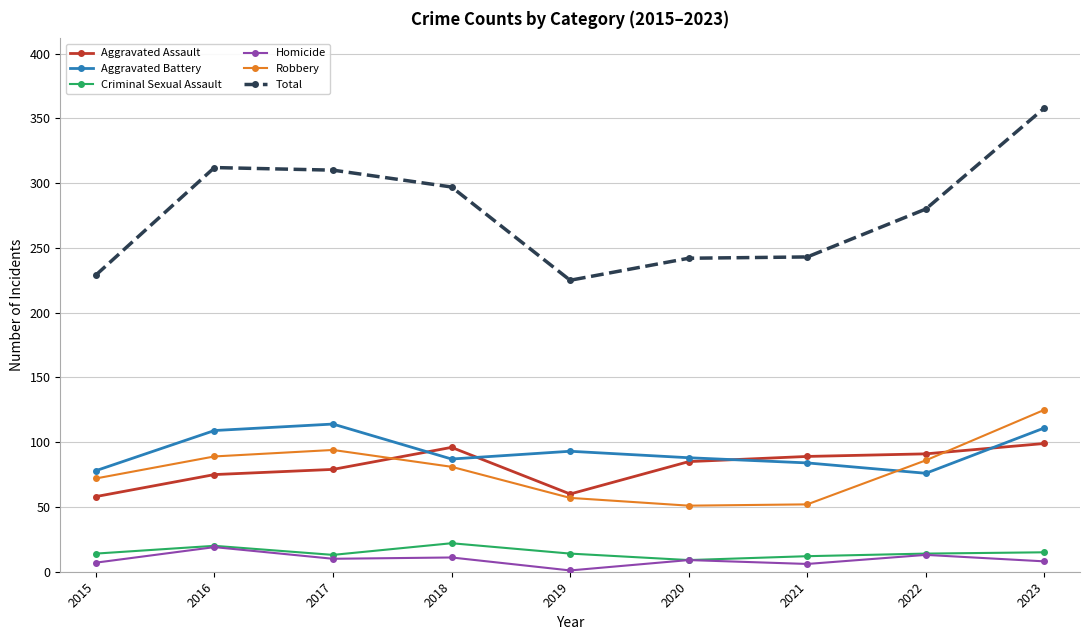

At which category does Aggravated Assault reach its first local peak?

2018